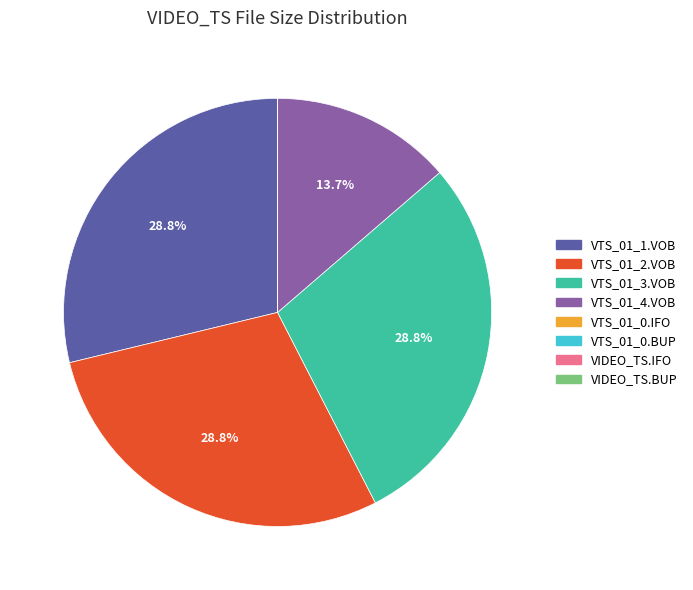

To the nearest percent, what is the average slice percentage?

12%